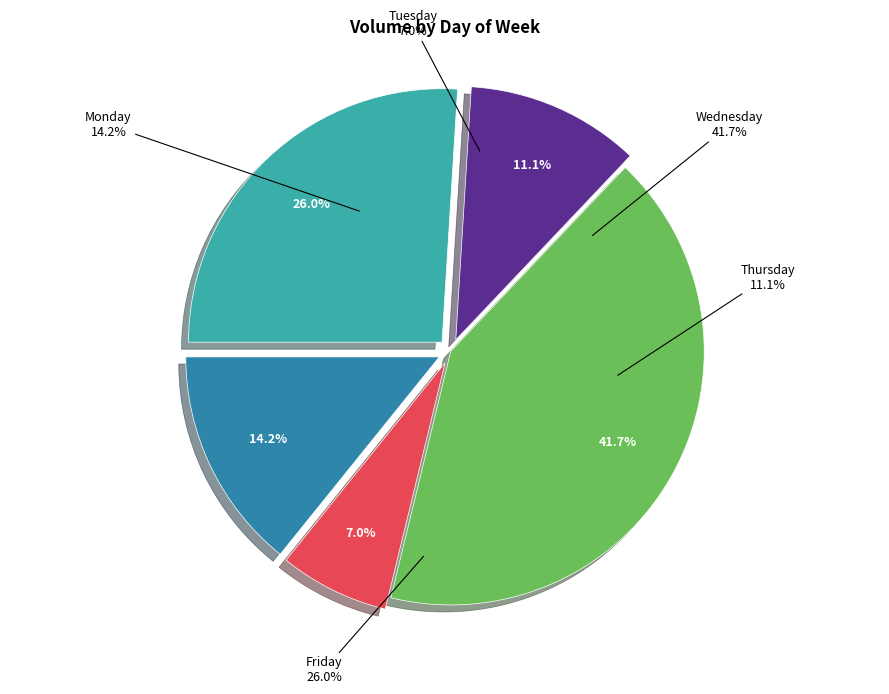

How many segments does this pie chart have?

5